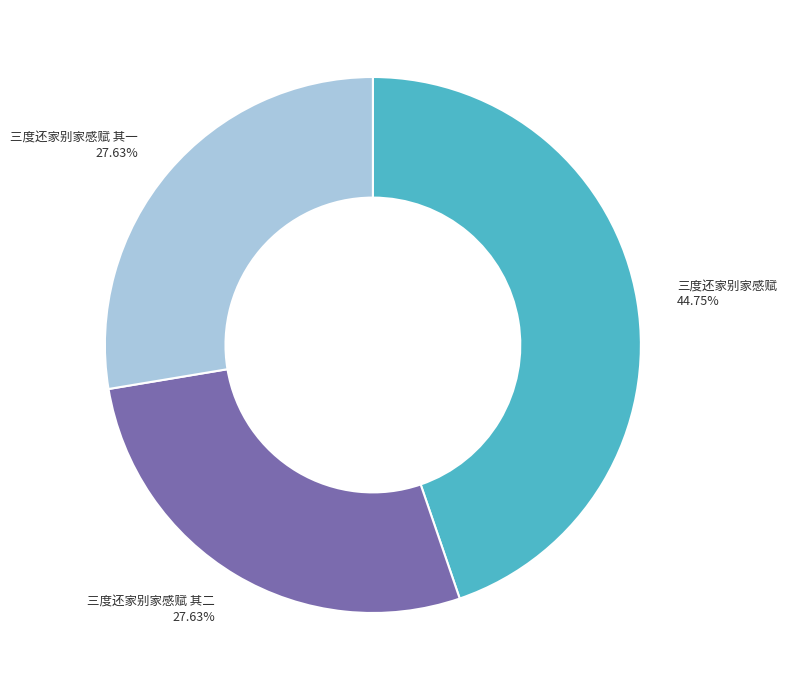

What portion of the pie excludes 三度还家别家感赋 其一?

72.4%